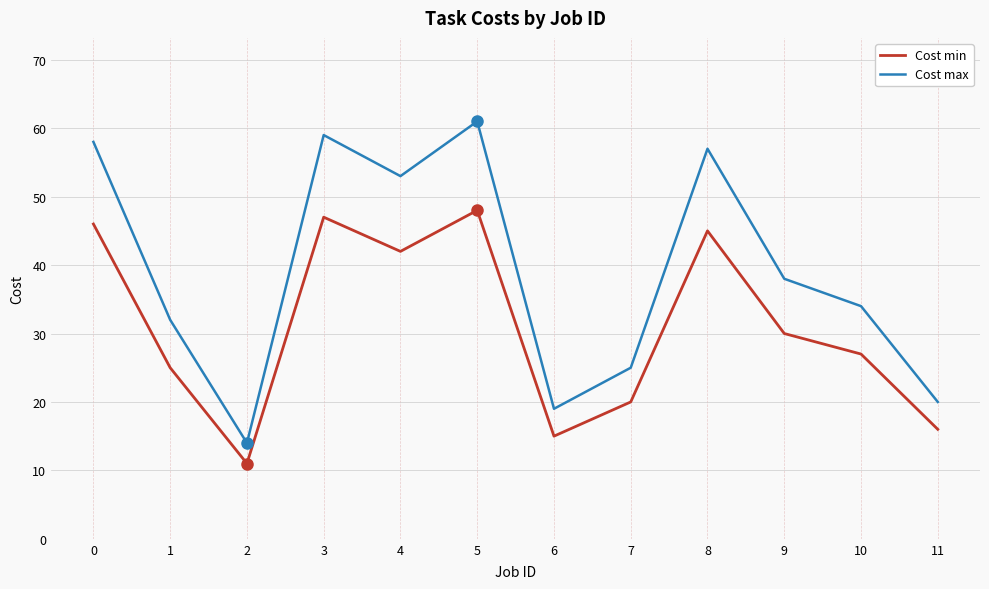

What is the average value of the Cost min series?

31